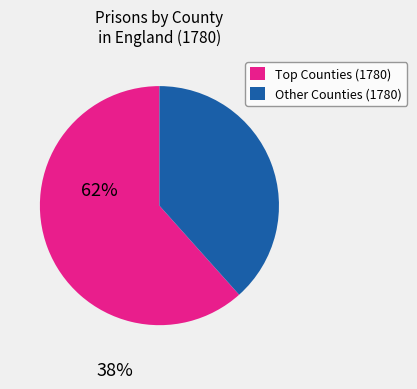

Count the number of slices in the pie.

2